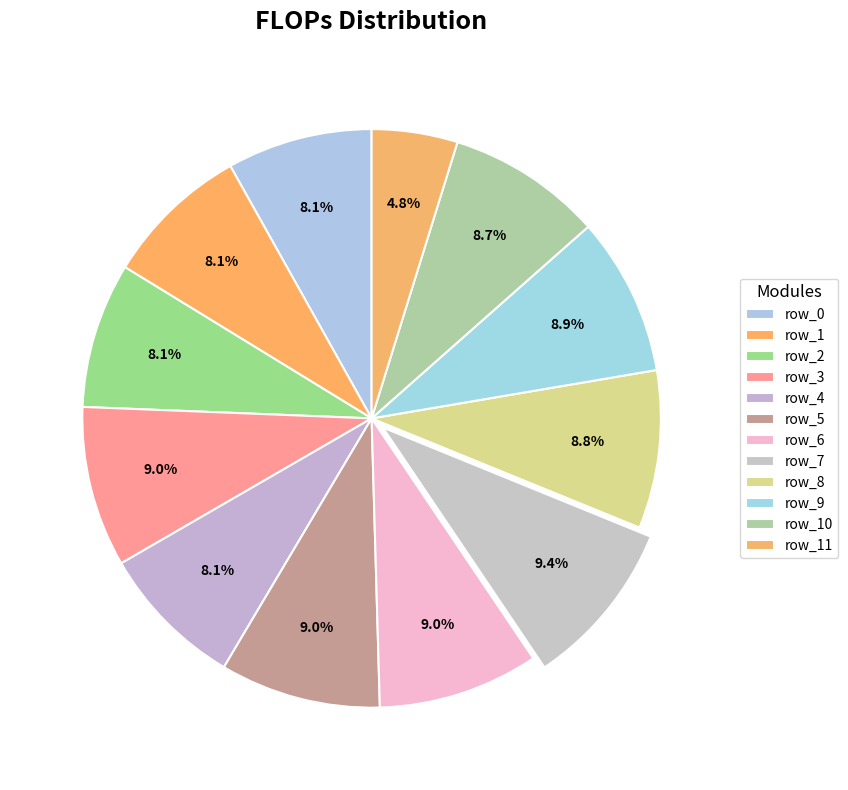

Rank the categories by value from lowest to highest.

row_11, row_0, row_1, row_2, row_4, row_10, row_8, row_9, row_3, row_5, row_6, row_7